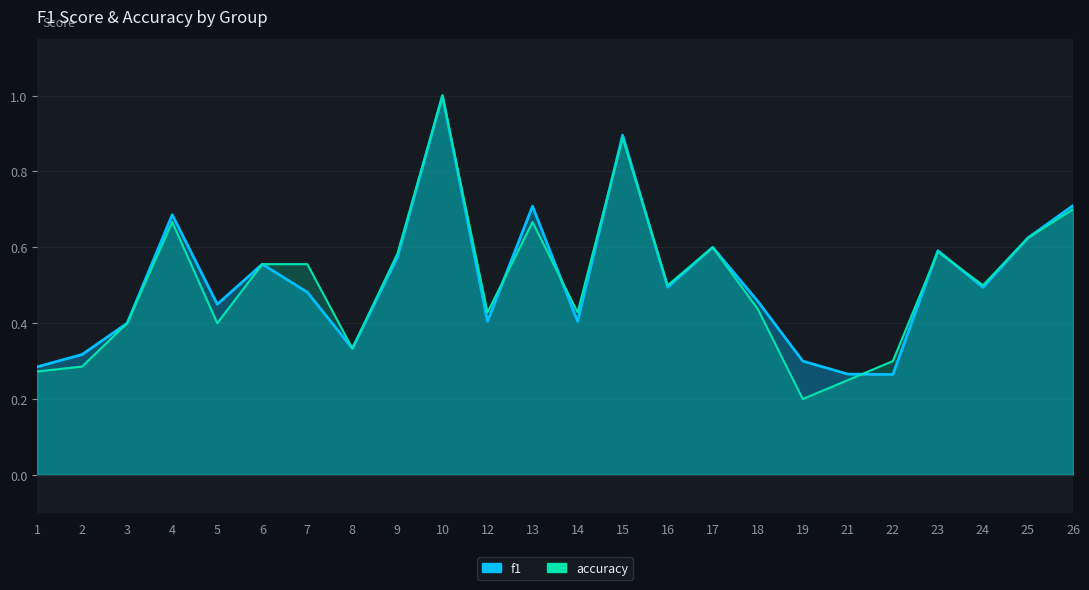

Reading left to right, transcribe all the data shown in this chart.

f1: 1=0.3	2=0.3	3=0.4	4=0.7	5=0.5	6=0.6	7=0.5	8=0.3	9=0.6	10=1.0	12=0.4	13=0.7	14=0.4	15=0.9	16=0.5	17=0.6	18=0.5	19=0.3	21=0.3	22=0.3	23=0.6	24=0.5	25=0.6	26=0.7
accuracy: 1=0.3	2=0.3	3=0.4	4=0.7	5=0.4	6=0.6	7=0.6	8=0.3	9=0.6	10=1.0	12=0.4	13=0.7	14=0.4	15=0.9	16=0.5	17=0.6	18=0.4	19=0.2	21=0.2	22=0.3	23=0.6	24=0.5	25=0.6	26=0.7